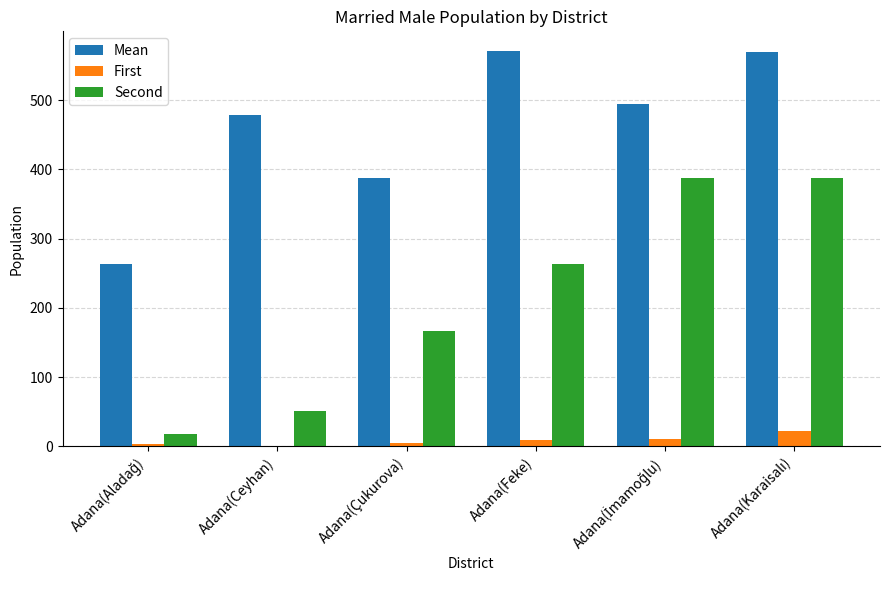

Which series has the largest total across all categories?

Mean